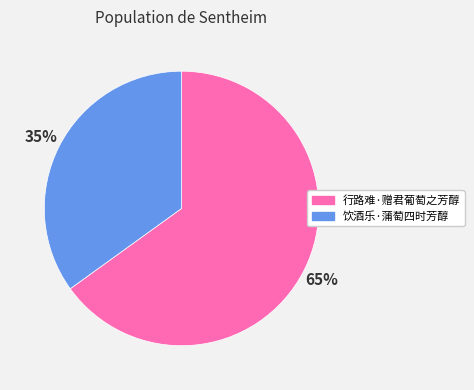

To the nearest percent, what is the difference between the 行路难·赠君葡萄之芳醇 and 饮酒乐·蒲萄四时芳醇 slice percentages?

30%